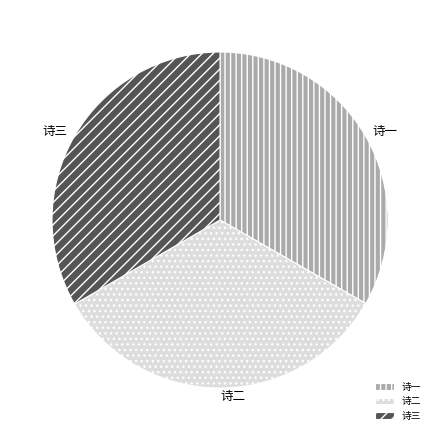

How many slices are in this pie chart?

3